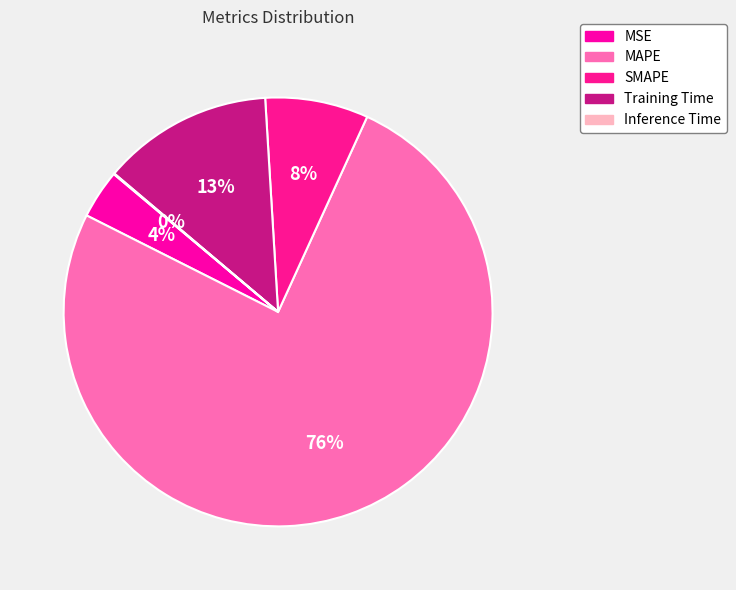

To the nearest percent, what is the difference between the largest and smallest slice percentages?

76%